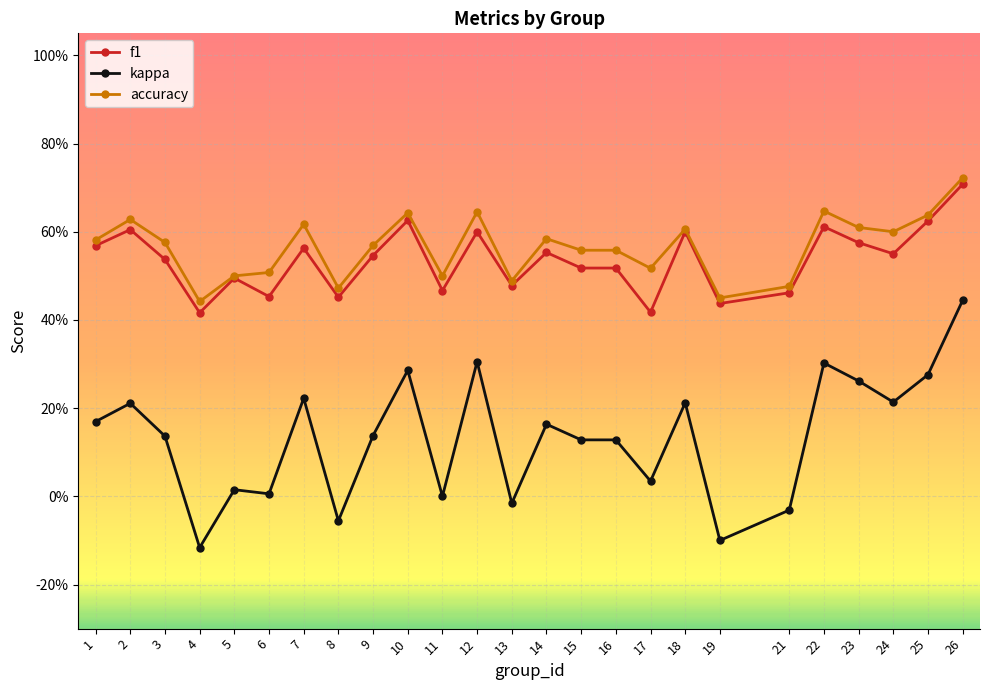

Is this an area chart (filled region under the line)?

No